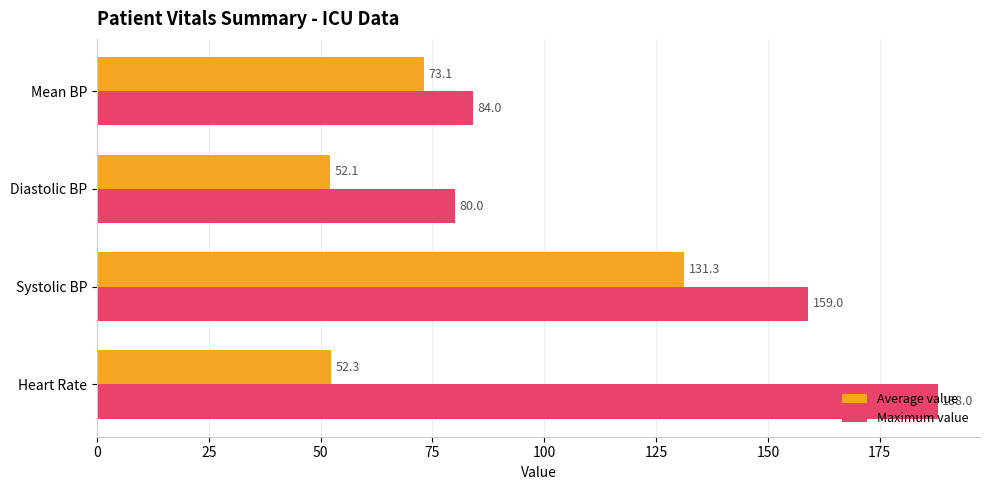

What is the sum of the Maximum value values at Heart Rate and Systolic BP?

347.0